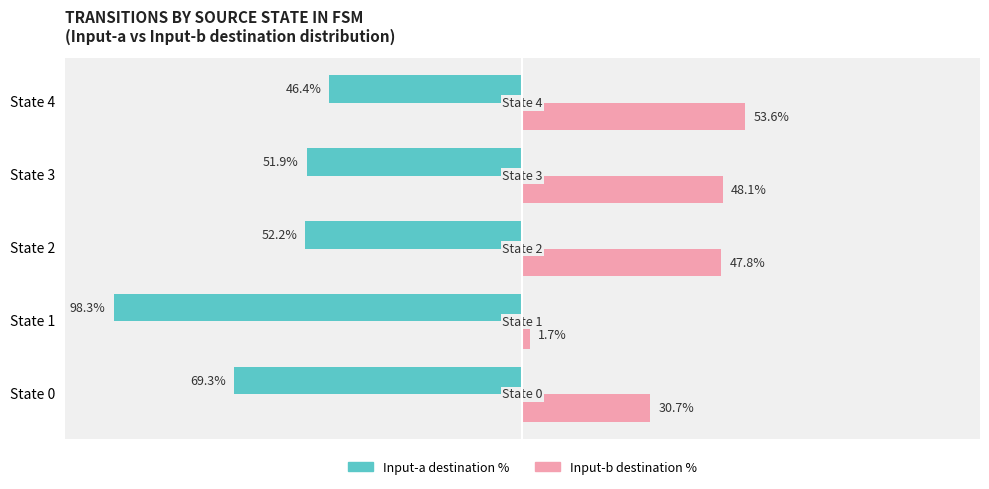

Which label corresponds to the smallest value in the chart?

State 1